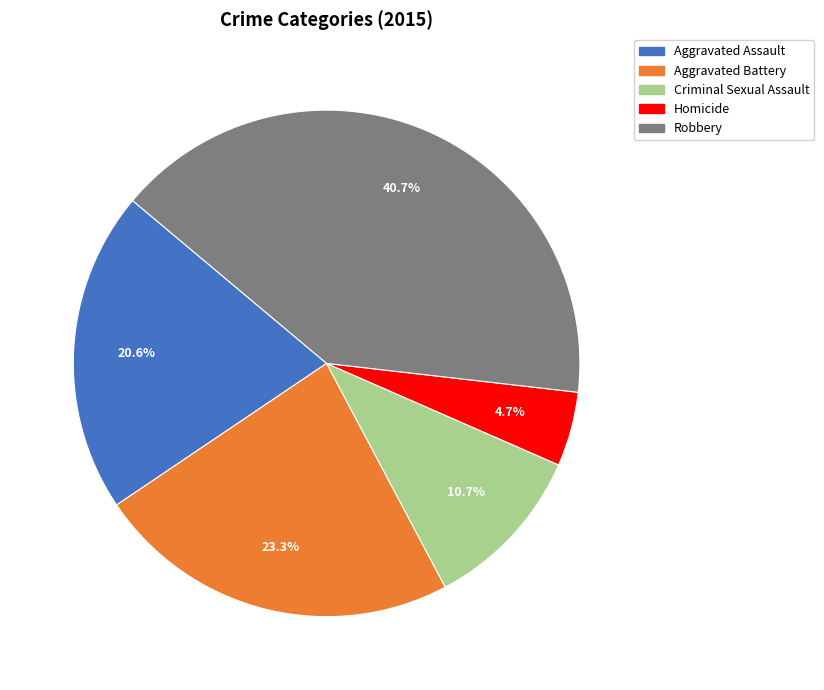

To the nearest percent, what portion does Homicide represent?

5%